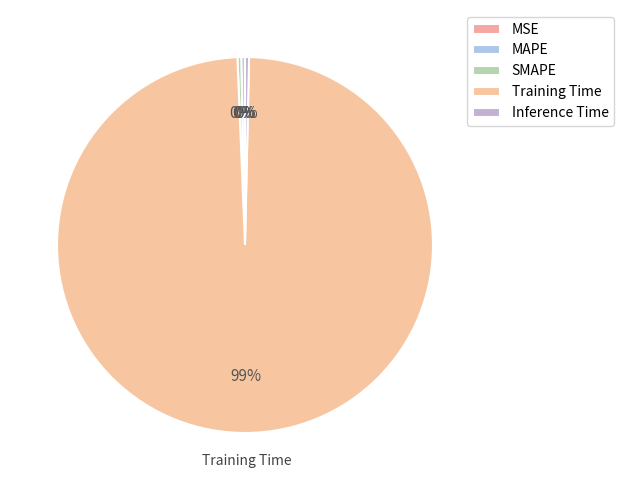

What is the change in value from SMAPE to Training Time?

+5.3